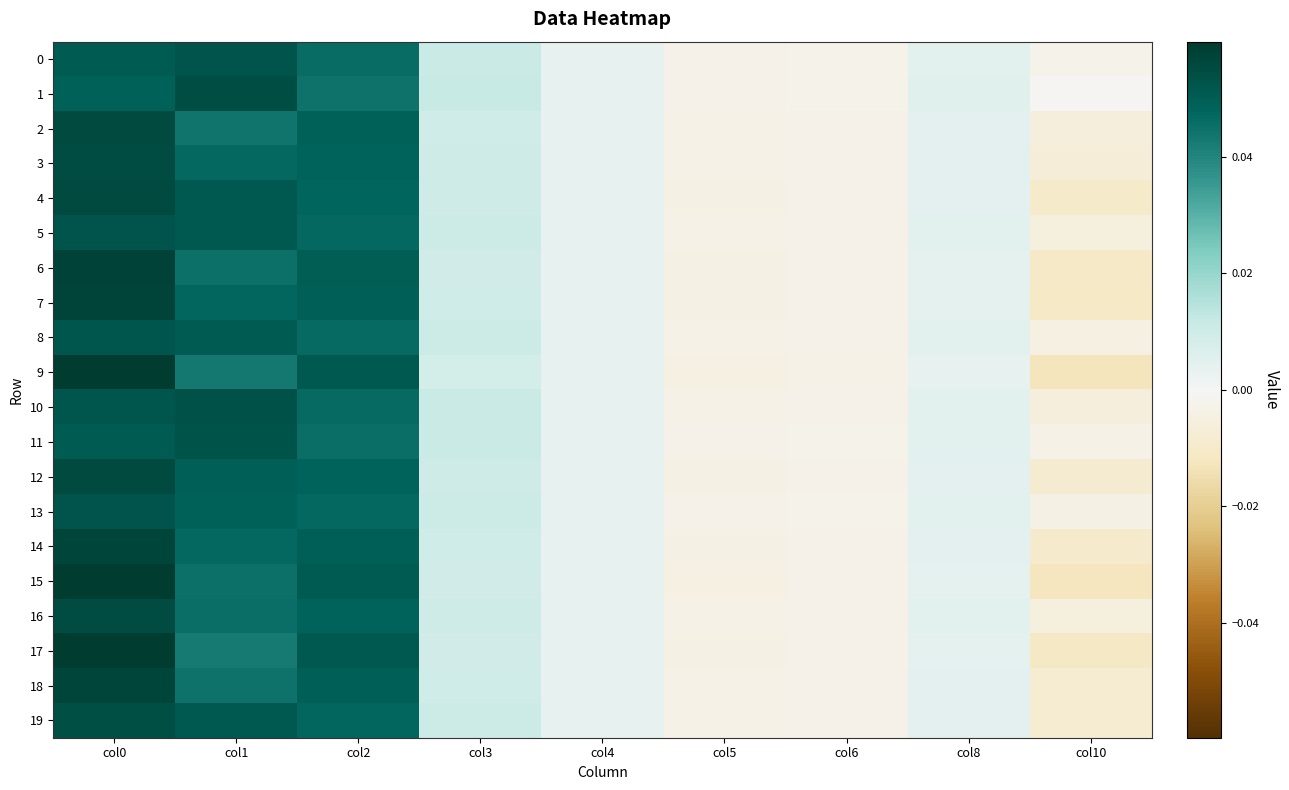

Which label corresponds to the largest value in the chart?

col0